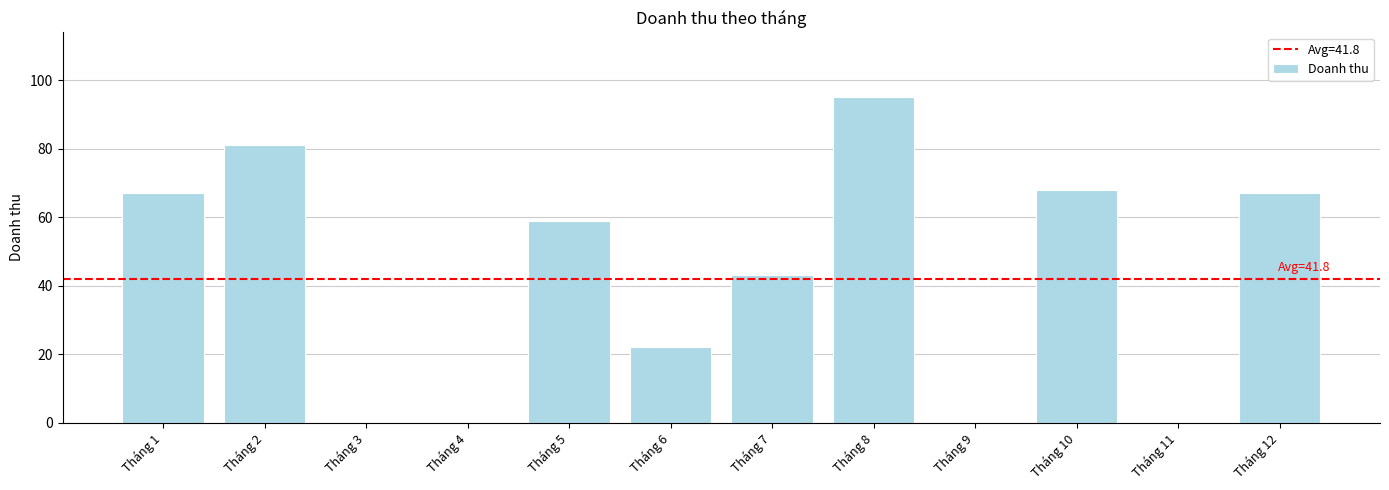

The value at Tháng 3 is 0. True or false?

True